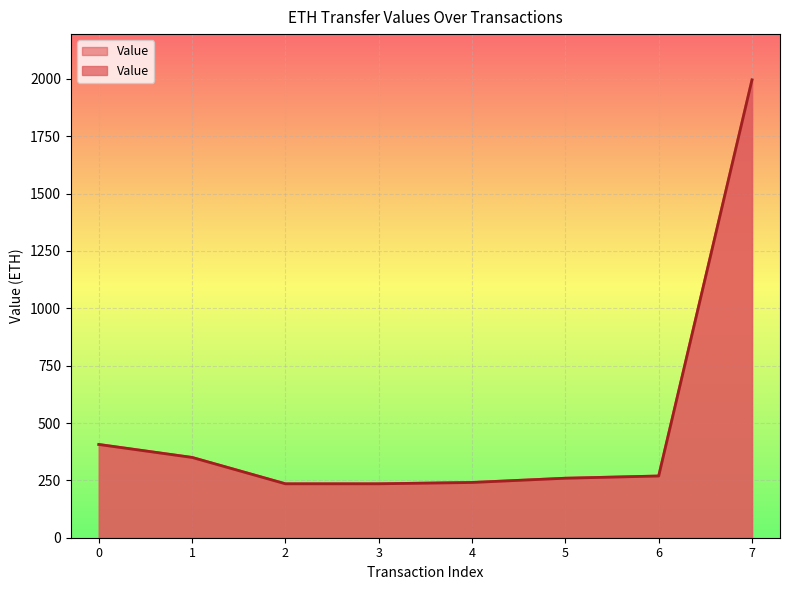

At which category does the chart reach its peak across all series?

7